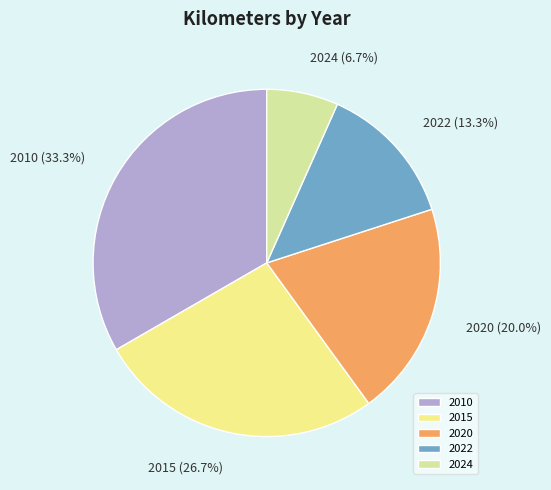

What is the largest slice in the pie chart?

2010